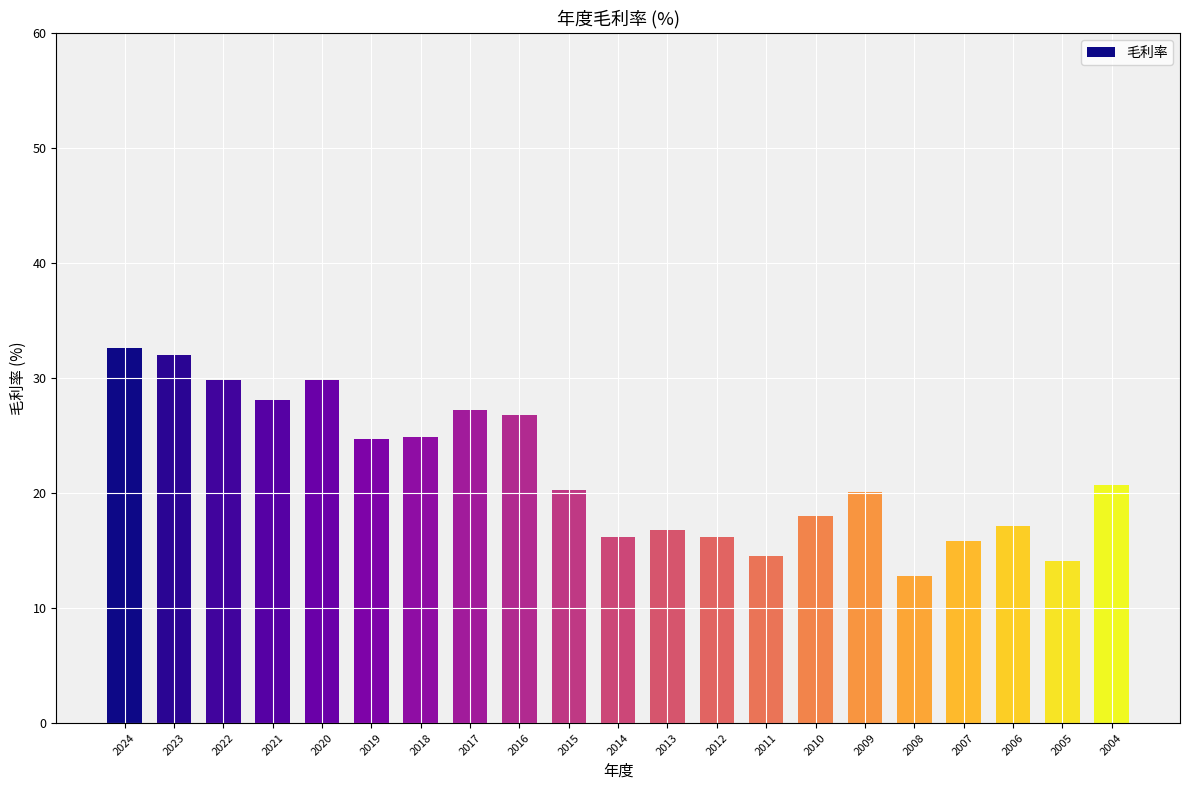

The chart shows a value of 26.8 at 2016. True or false?

True